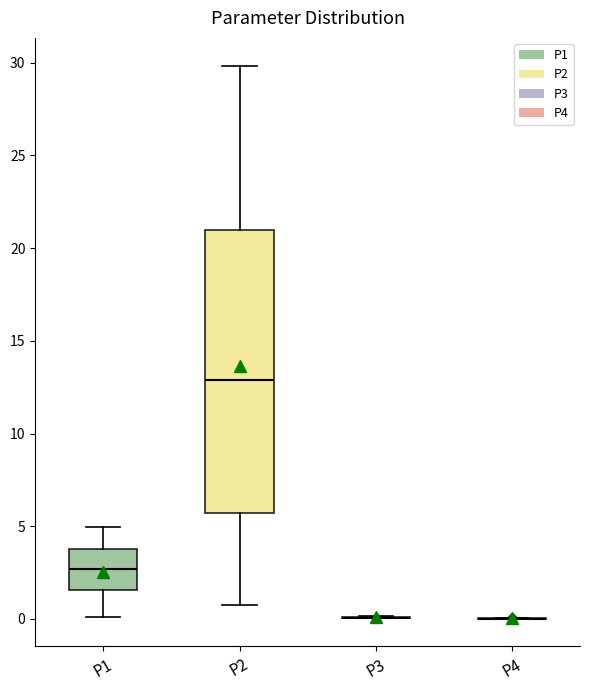

Reading left to right, read every box against the y-axis: the position of its median line, the range the box covers, and the ends of its whiskers. The values are not printed on the chart, so give them approximately, as read against the axis.

P1: median 2.5, box 1.5 to 4.0, whiskers 0.0 to 5.0
P2: median 13.0, box 5.5 to 21.0, whiskers 1.0 to 30.0
P3: box collapsed to a line at 0.0, whiskers 0.0 to 0.0
P4: box collapsed to a line at 0.0, whiskers 0.0 to 0.0